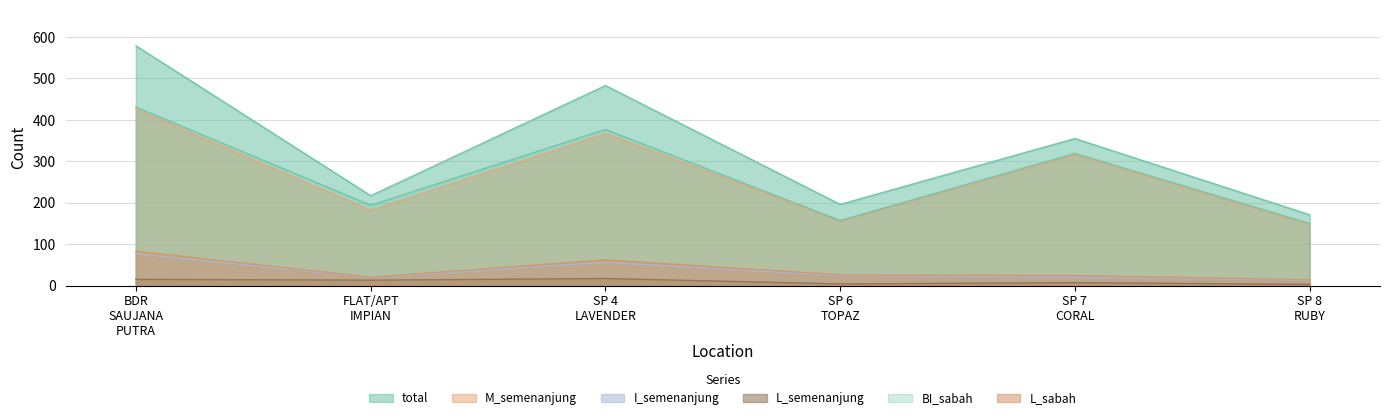

What position from the left is SP 7 CORAL?

5